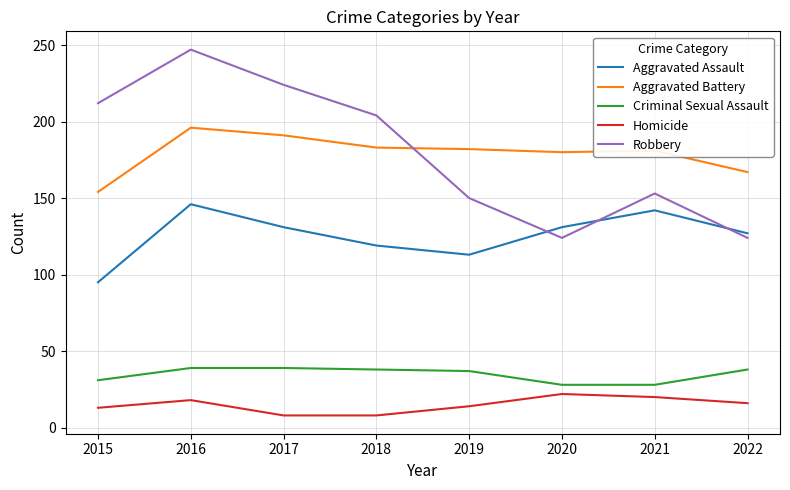

List the series in order of their peak value, highest first.

Robbery, Aggravated Battery, Aggravated Assault, Criminal Sexual Assault, Homicide